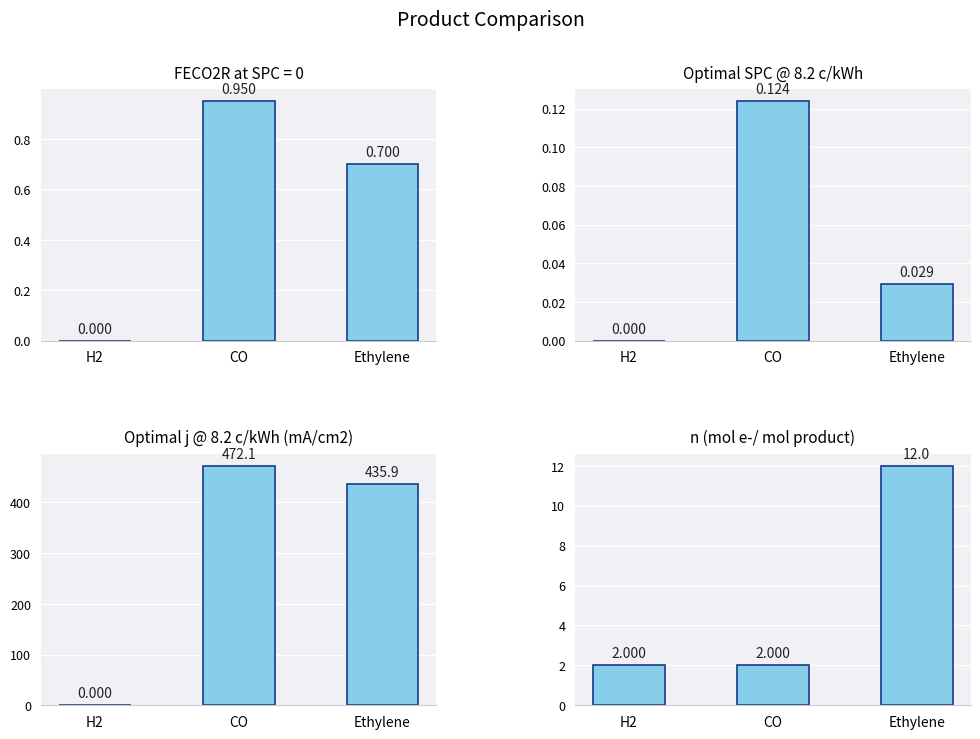

What is the difference between the maximum and minimum values in the n (mol e-/ mol product) series?

10.0